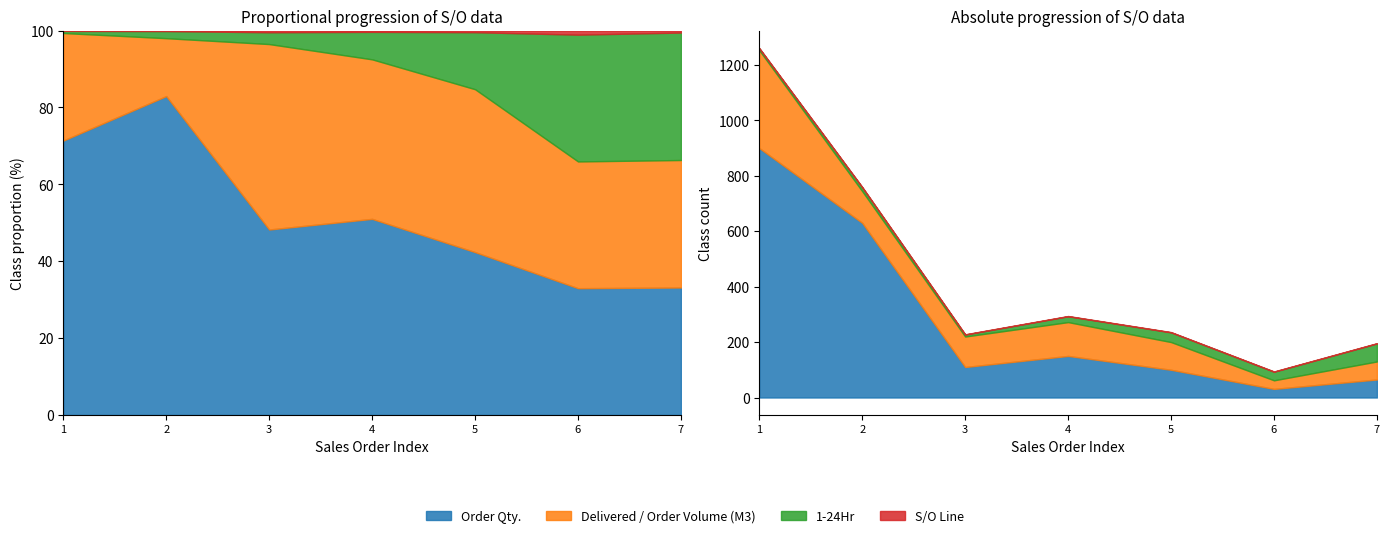

Reading left to right, what are all the values shown in this chart?

Order Qty.: SO11-IDM230300001=900.0	SO21-IDM230300002=630.0	SO21-IDM230300003=110.0	SO03-IDM230600154=150.0	SO03-IDM230600160=100.0	SO02-IDM230600485=31.0	SO03-IDM230600223=65.0
Delivered / Order Volume (M3): SO11-IDM230300001=352.7	SO21-IDM230300002=114.4	SO21-IDM230300003=110.0	SO03-IDM230600154=122.0	SO03-IDM230600160=100.0	SO02-IDM230600485=31.0	SO03-IDM230600223=65.0
1-24Hr: SO11-IDM230300001=7.0	SO21-IDM230300002=14.0	SO21-IDM230300003=7.0	SO03-IDM230600154=21.0	SO03-IDM230600160=35.0	SO02-IDM230600485=31.0	SO03-IDM230600223=65.0
S/O Line: SO11-IDM230300001=1.0	SO21-IDM230300002=1.0	SO21-IDM230300003=1.0	SO03-IDM230600154=1.0	SO03-IDM230600160=1.0	SO02-IDM230600485=1.0	SO03-IDM230600223=1.0